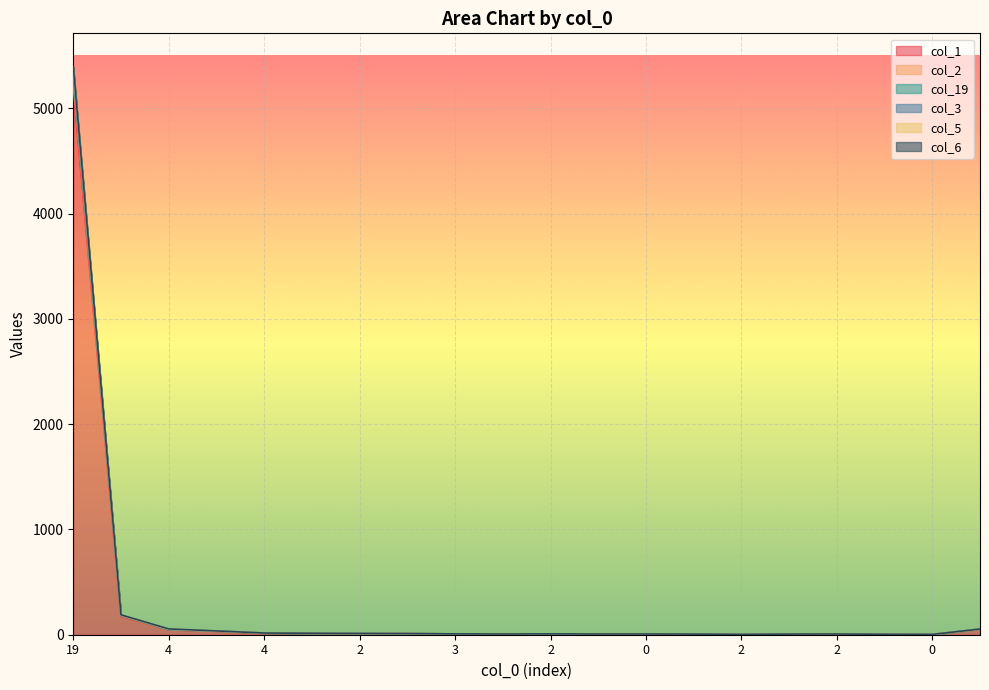

Which series has the largest range (max minus min)?

col_2